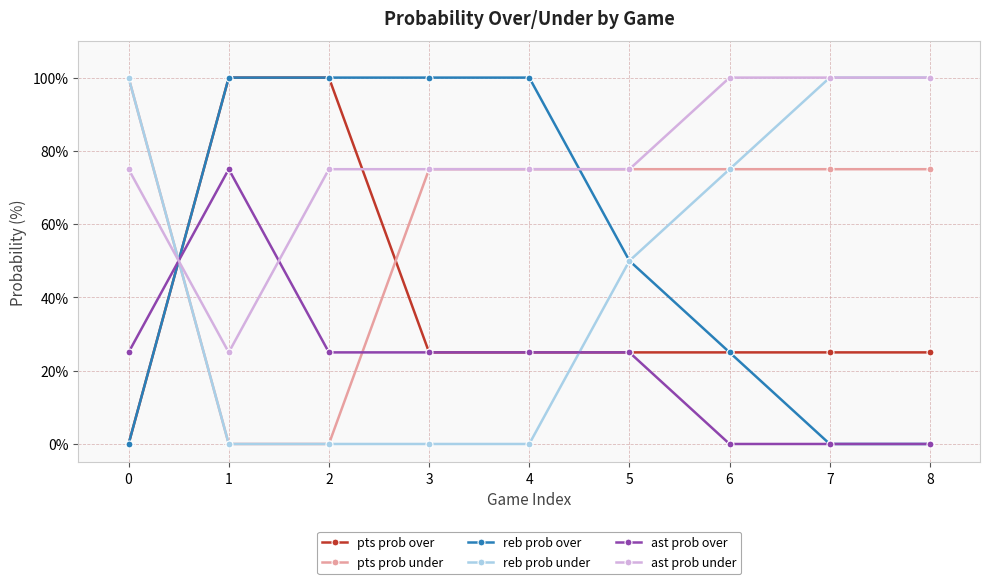

What is the difference between the pts prob over values at 8 and 1?

75